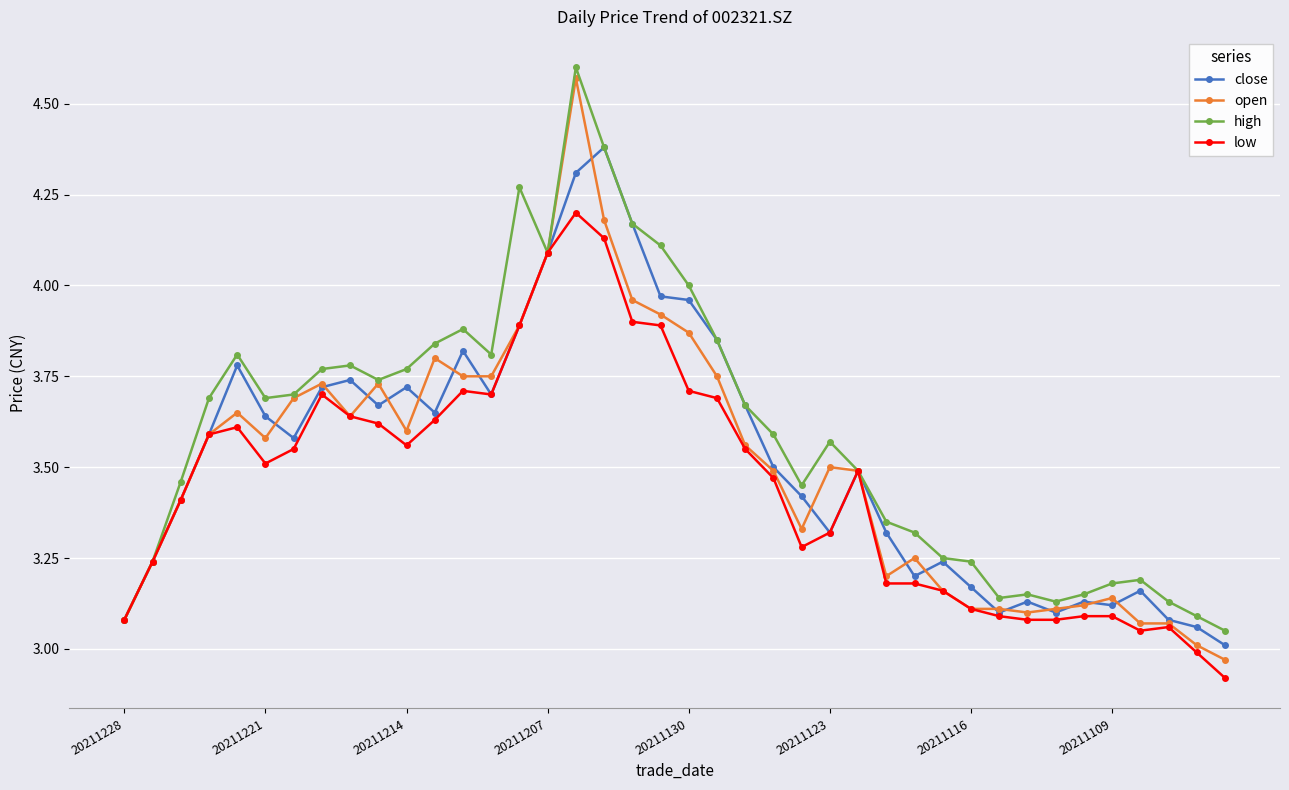

List the series in order of their overall mean, lowest first.

low, open, close, high